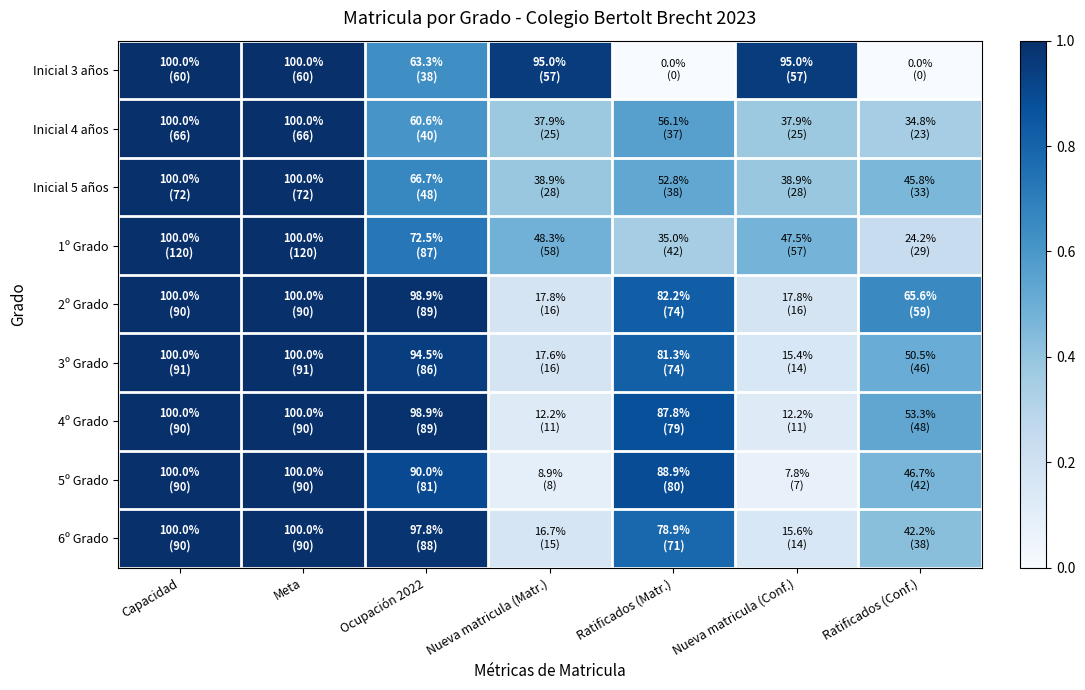

Reading left to right, extract all data points from this chart.

Inicial 3 años: Capacidad=1.0	Meta=1.0	Ocupación 2022=0.6	Nueva matricula (Matr.)=0.9	Ratificados (Matr.)=0.0	Nueva matricula (Conf.)=0.9	Ratificados (Conf.)=0.0
Inicial 4 años: Capacidad=1.0	Meta=1.0	Ocupación 2022=0.6	Nueva matricula (Matr.)=0.4	Ratificados (Matr.)=0.6	Nueva matricula (Conf.)=0.4	Ratificados (Conf.)=0.3
Inicial 5 años: Capacidad=1.0	Meta=1.0	Ocupación 2022=0.7	Nueva matricula (Matr.)=0.4	Ratificados (Matr.)=0.5	Nueva matricula (Conf.)=0.4	Ratificados (Conf.)=0.5
1º Grado: Capacidad=1.0	Meta=1.0	Ocupación 2022=0.7	Nueva matricula (Matr.)=0.5	Ratificados (Matr.)=0.3	Nueva matricula (Conf.)=0.5	Ratificados (Conf.)=0.2
2º Grado: Capacidad=1.0	Meta=1.0	Ocupación 2022=1.0	Nueva matricula (Matr.)=0.2	Ratificados (Matr.)=0.8	Nueva matricula (Conf.)=0.2	Ratificados (Conf.)=0.7
3º Grado: Capacidad=1.0	Meta=1.0	Ocupación 2022=0.9	Nueva matricula (Matr.)=0.2	Ratificados (Matr.)=0.8	Nueva matricula (Conf.)=0.2	Ratificados (Conf.)=0.5
4º Grado: Capacidad=1.0	Meta=1.0	Ocupación 2022=1.0	Nueva matricula (Matr.)=0.1	Ratificados (Matr.)=0.9	Nueva matricula (Conf.)=0.1	Ratificados (Conf.)=0.5
5º Grado: Capacidad=1.0	Meta=1.0	Ocupación 2022=0.9	Nueva matricula (Matr.)=0.1	Ratificados (Matr.)=0.9	Nueva matricula (Conf.)=0.1	Ratificados (Conf.)=0.5
6º Grado: Capacidad=1.0	Meta=1.0	Ocupación 2022=1.0	Nueva matricula (Matr.)=0.2	Ratificados (Matr.)=0.8	Nueva matricula (Conf.)=0.2	Ratificados (Conf.)=0.4